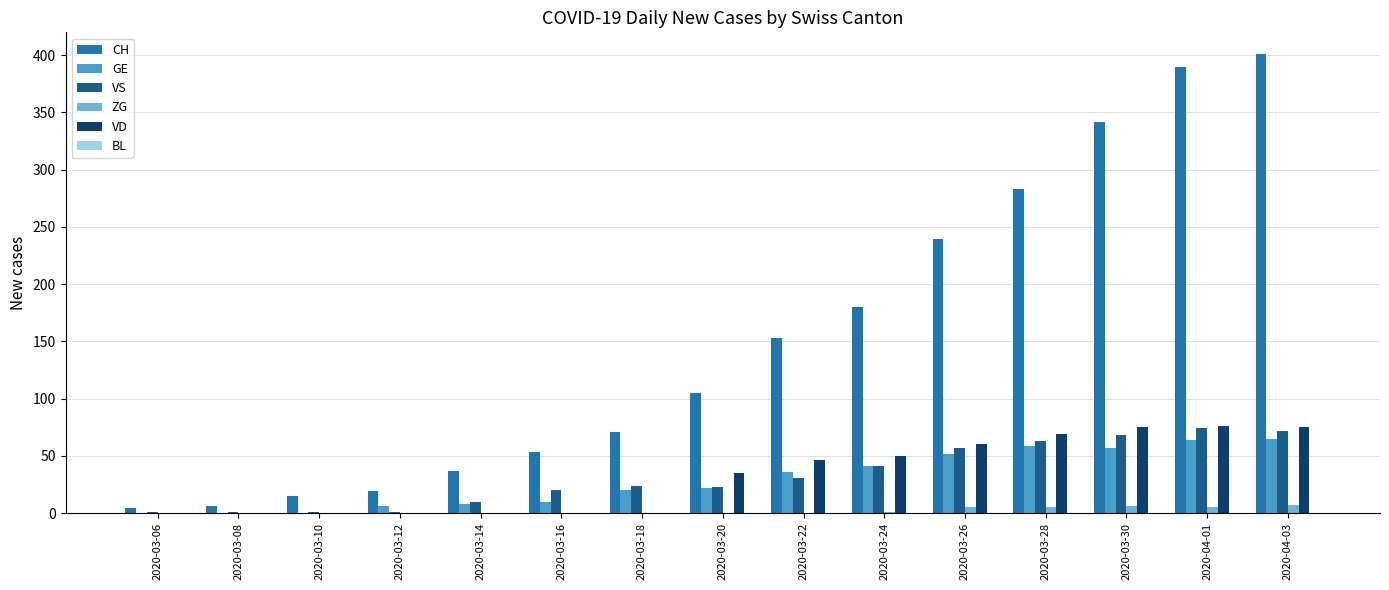

Which series has the largest range (max minus min)?

CH